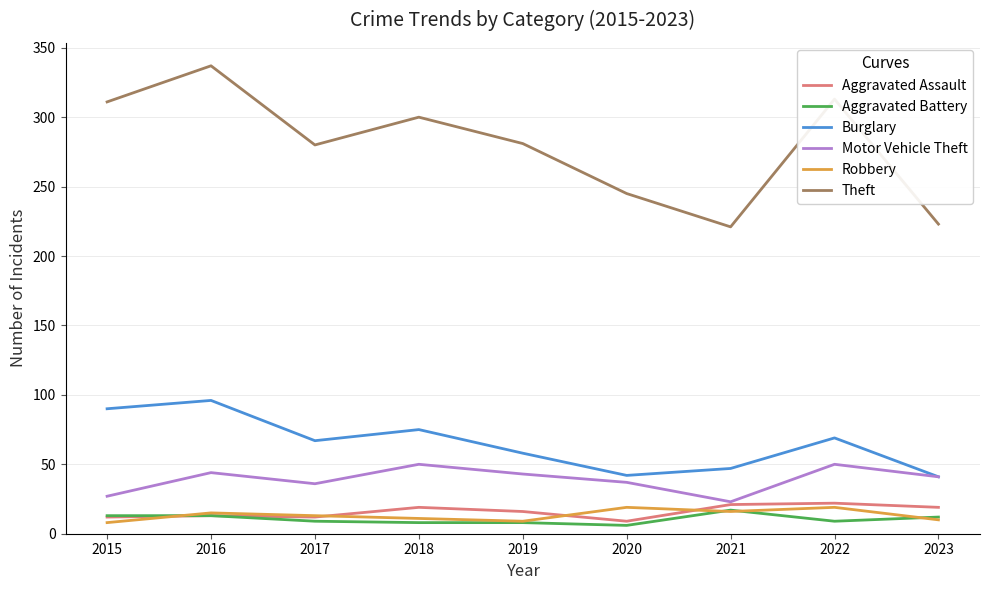

What are all the series names shown in the legend?

Aggravated Assault, Aggravated Battery, Burglary, Motor Vehicle Theft, Robbery, Theft